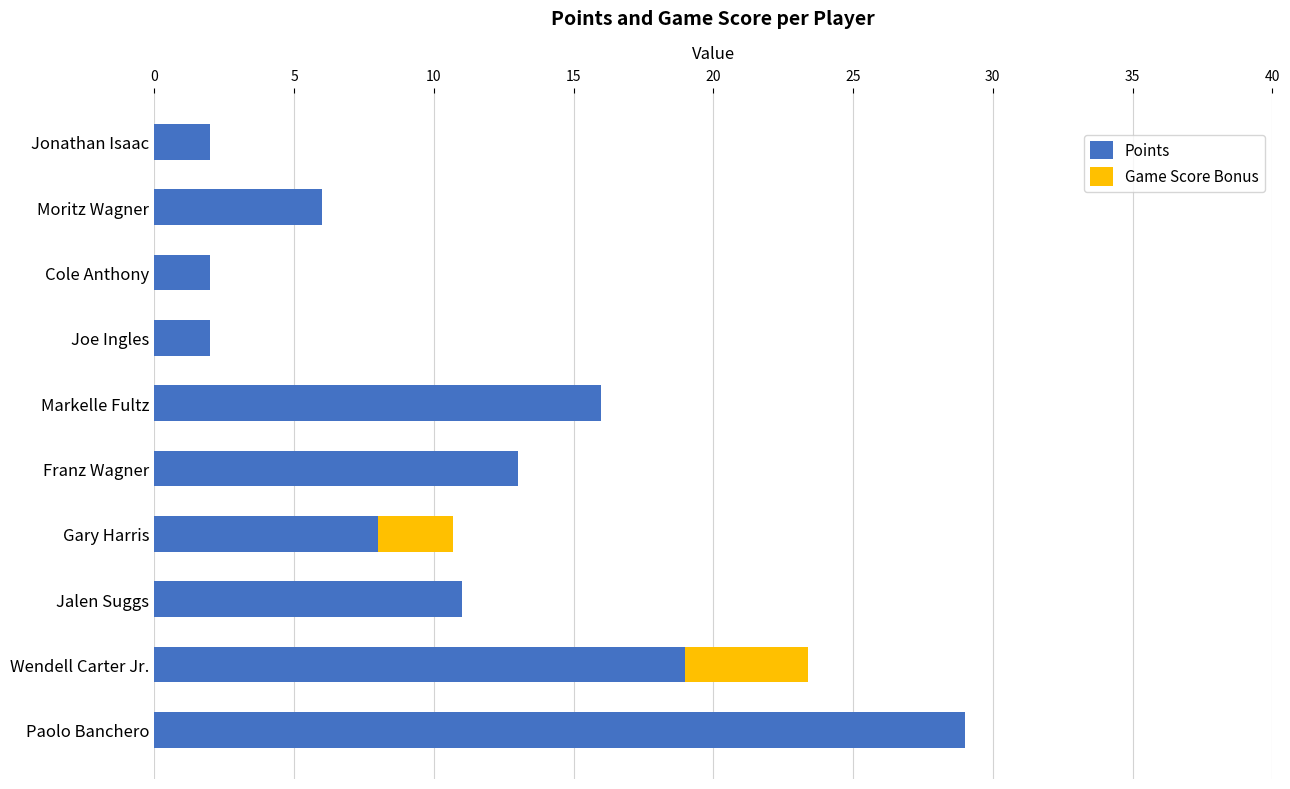

What is the sum of all Points values?

108.0